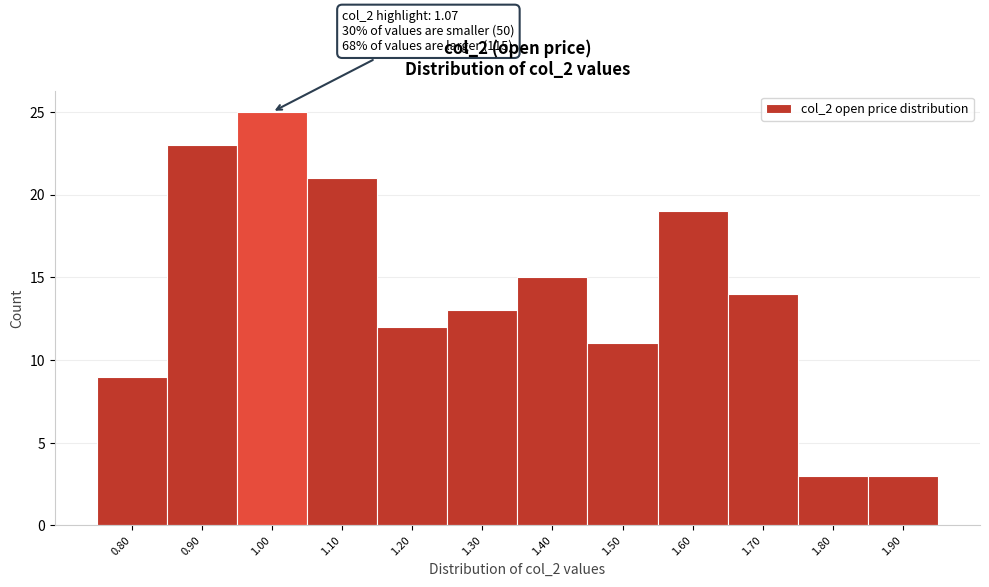

Reading left to right, transcribe all the data shown in this chart.

9	23	25	21	12	13	15	11	19	14	3	3